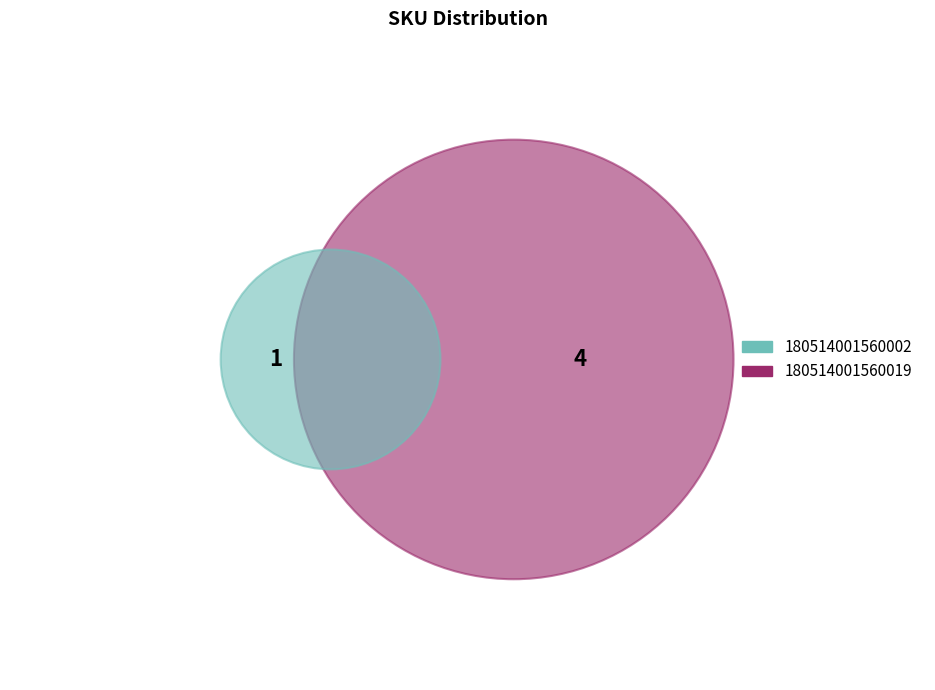

What percentage is the 180514001560002 slice, to the nearest percent?

20%